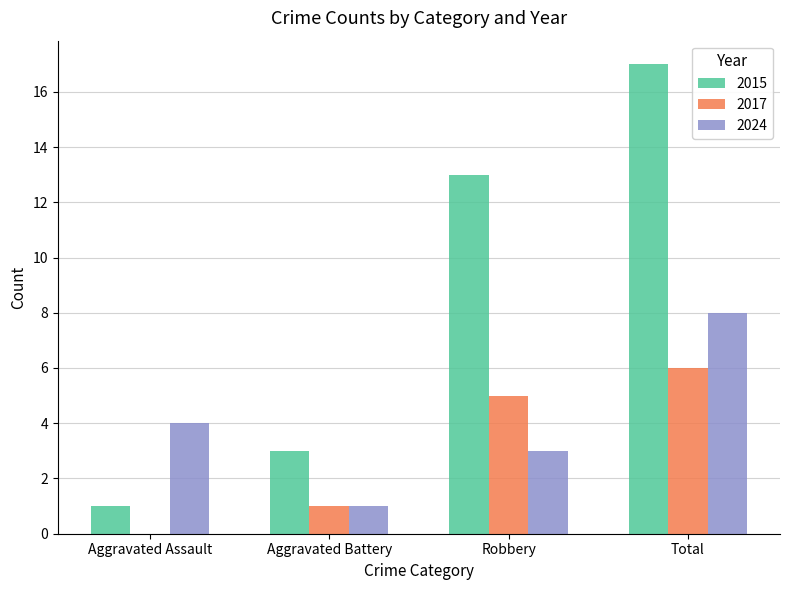

Between Aggravated Battery and Total, which series saw the biggest shift?

2015